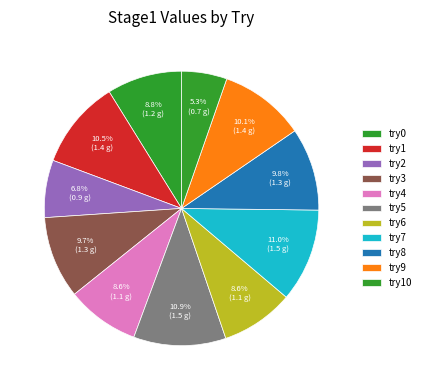

How many slices are in this pie chart?

11